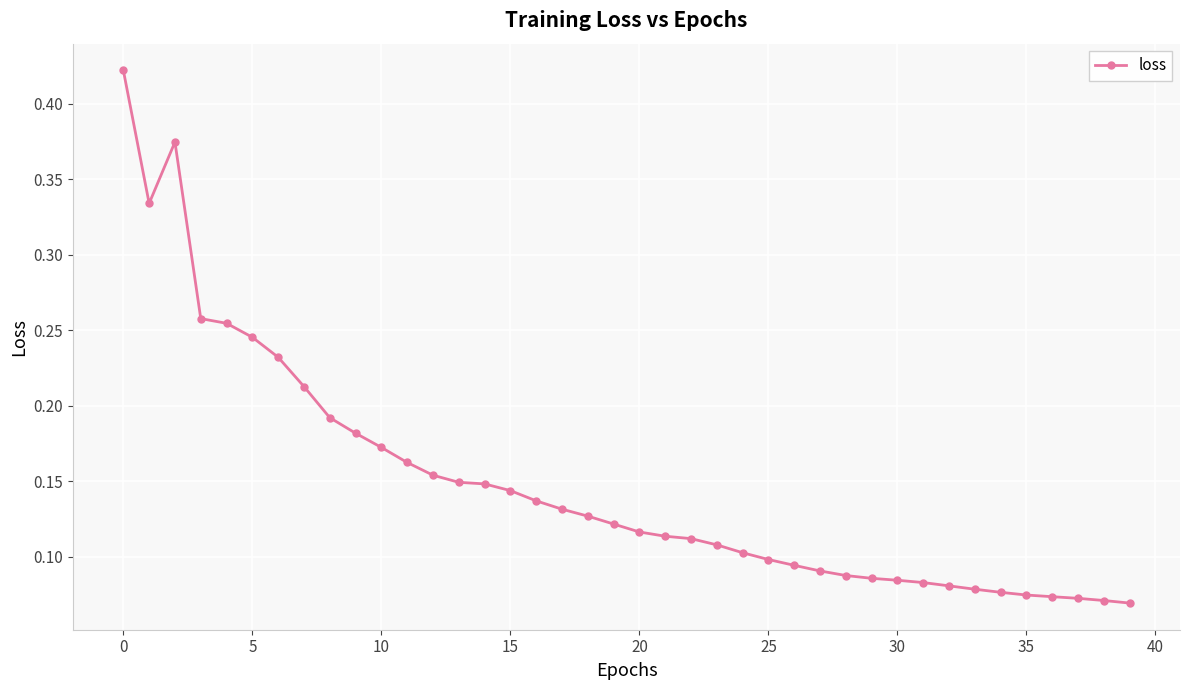

Count the values in the range 0 to 1.

40